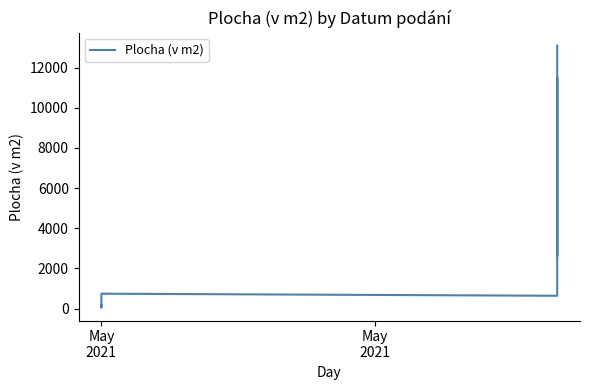

What is the label of the 9th point from the right?

May
2021